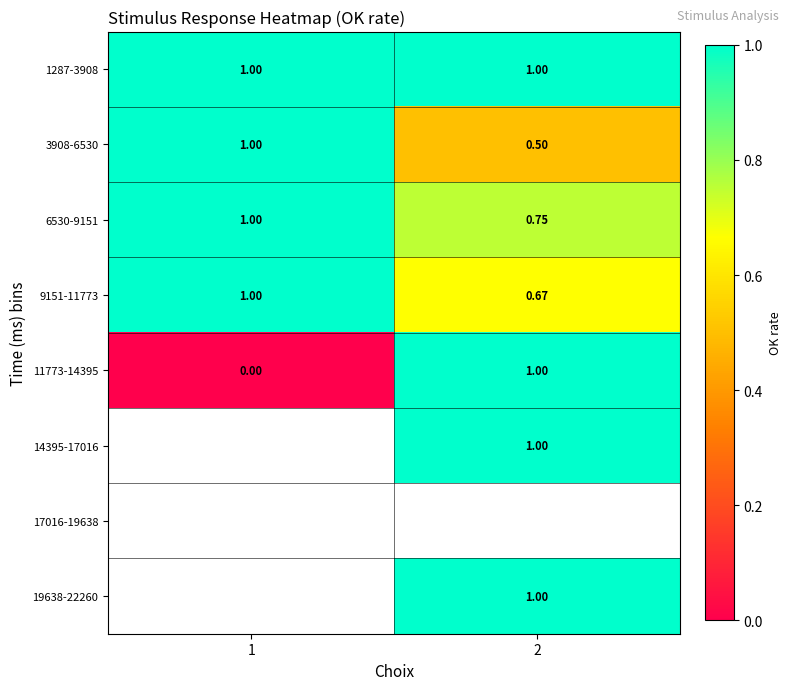

What is the difference between the highest and lowest values at 1?

1.0